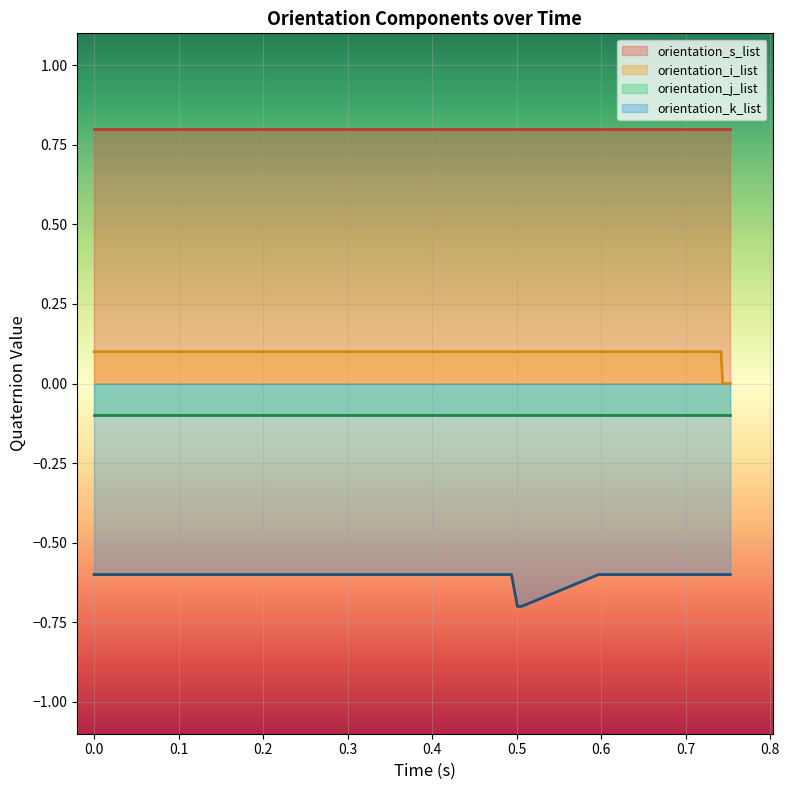

True or false: orientation_k_list and orientation_i_list cross at least once.

False